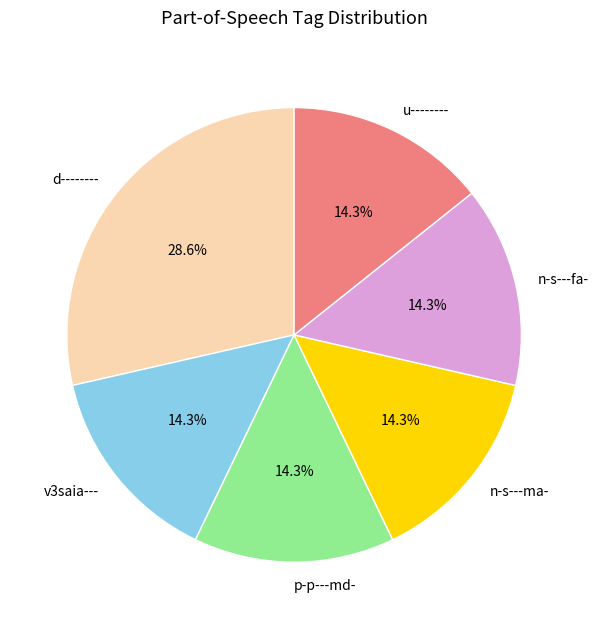

To the nearest percent, what percentage of the pie is n-s---fa-?

14%